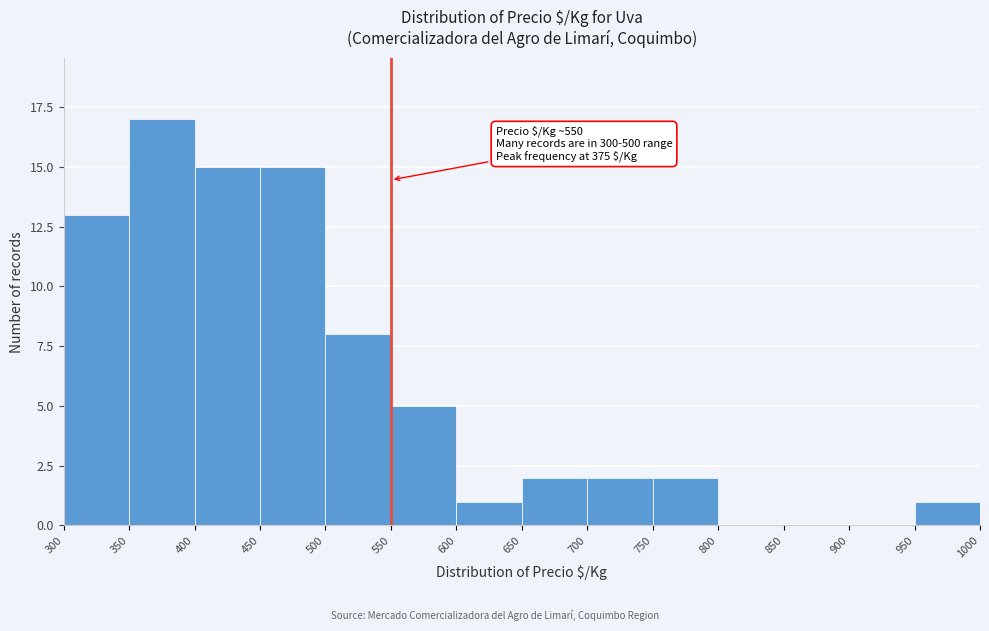

Which range on the x-axis has the tallest bar?

350 to 400